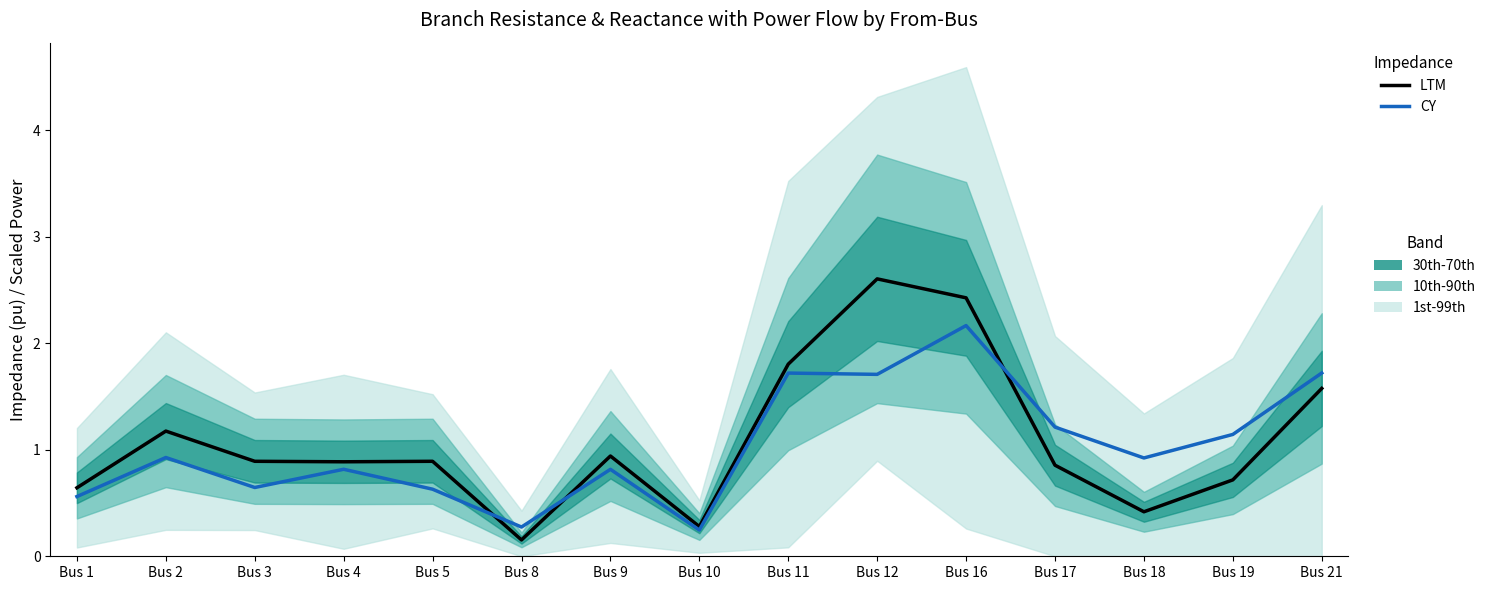

What is the difference between the second highest and minimum values in the LTM series?

2.3